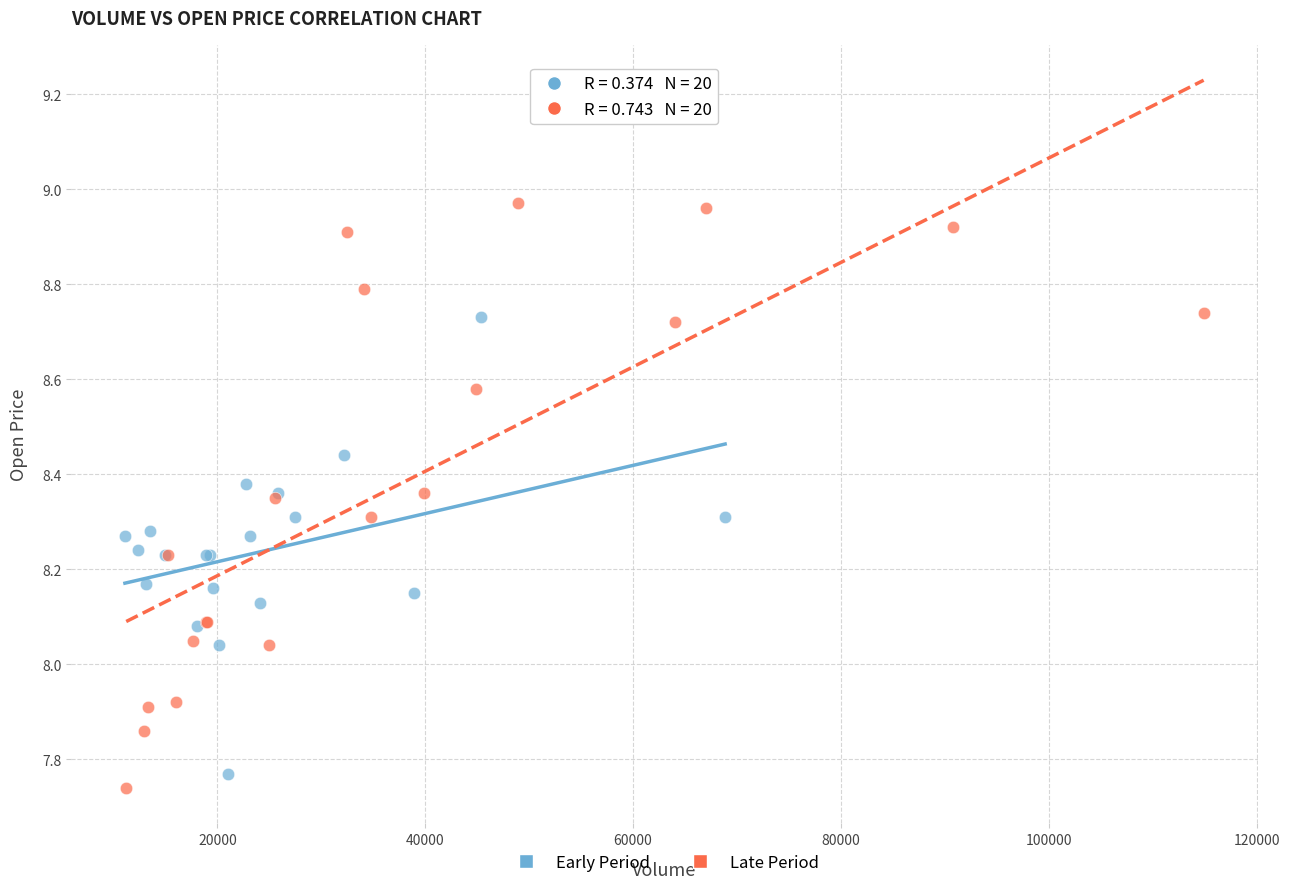

Which series has the largest Y range (max minus min)?

Late Period